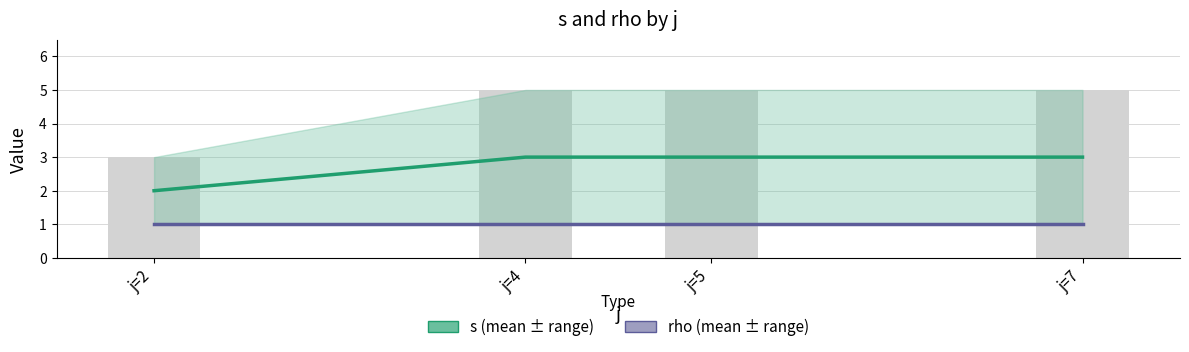

Reading right to left, transcribe all the data shown in this chart.

s: j=7=3	j=5=3	j=4=3	j=2=2
rho: j=7=1	j=5=1	j=4=1	j=2=1